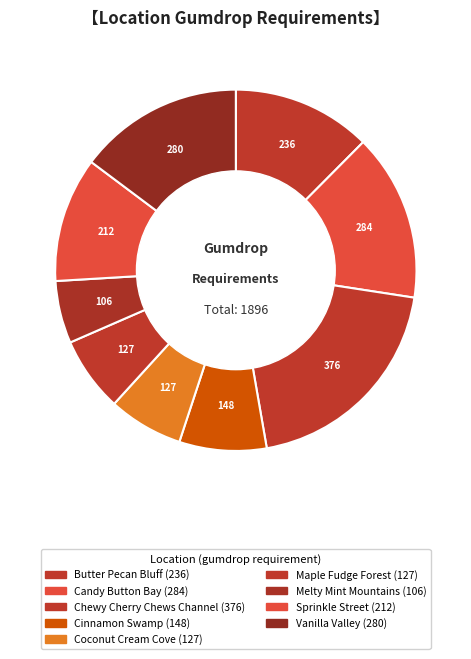

Is there any slice that represents more than half of the pie?

No